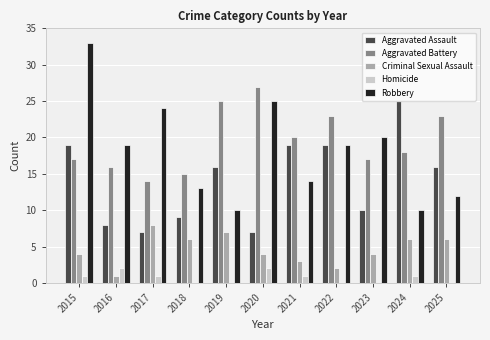

Which series has the largest total across all categories?

Aggravated Battery